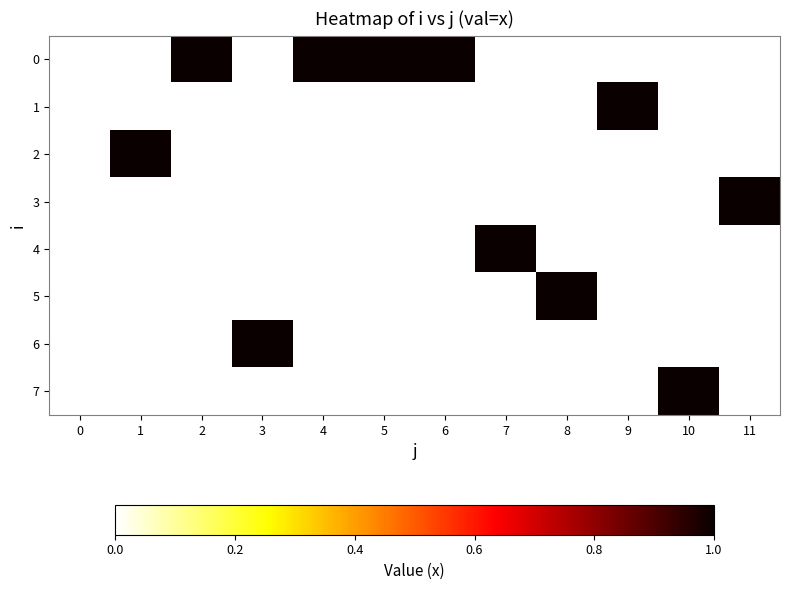

Which category has the highest value across all series?

2